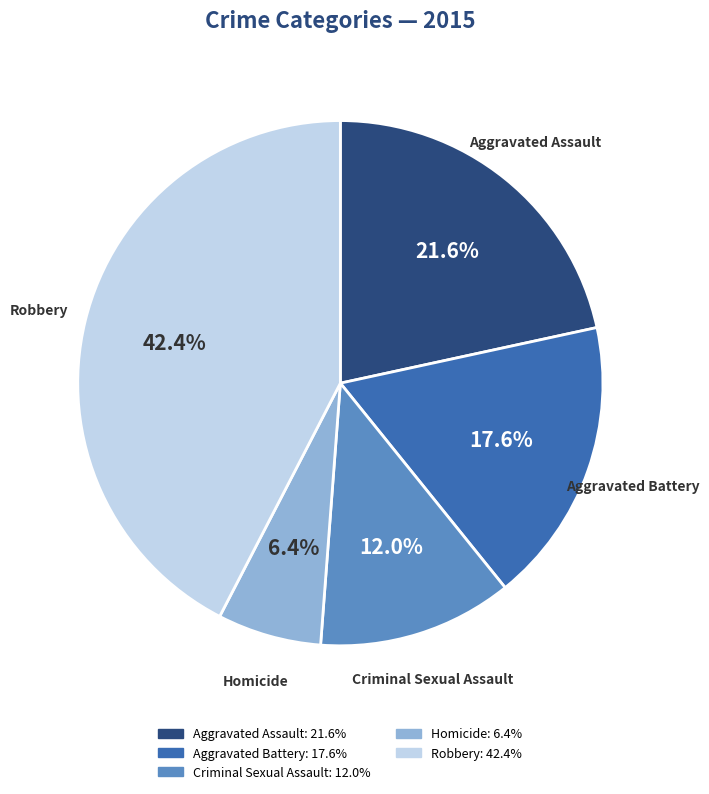

To the nearest percent, what is the average slice percentage?

20%